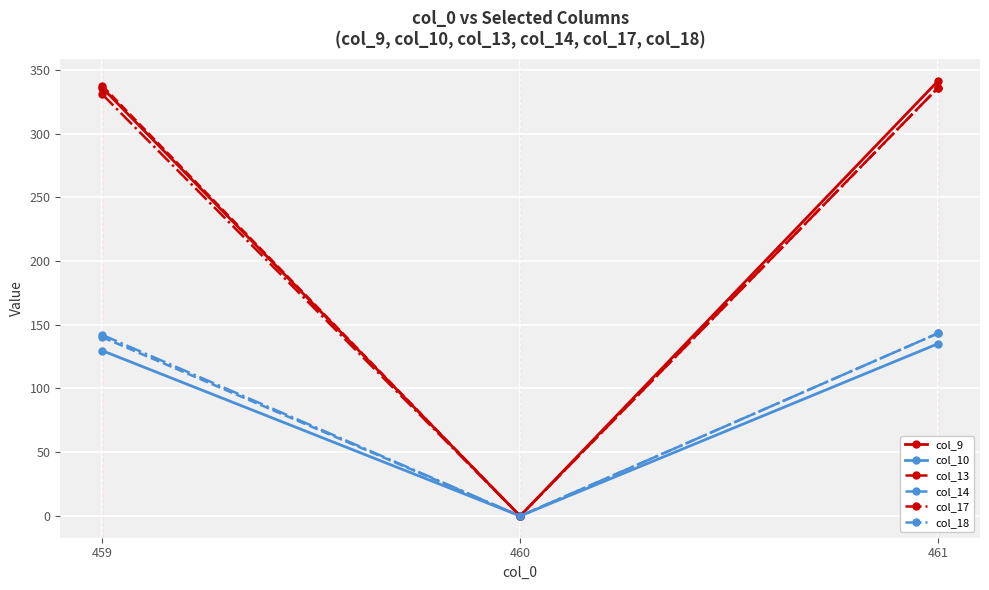

How many data points in col_18 are above 142?

2